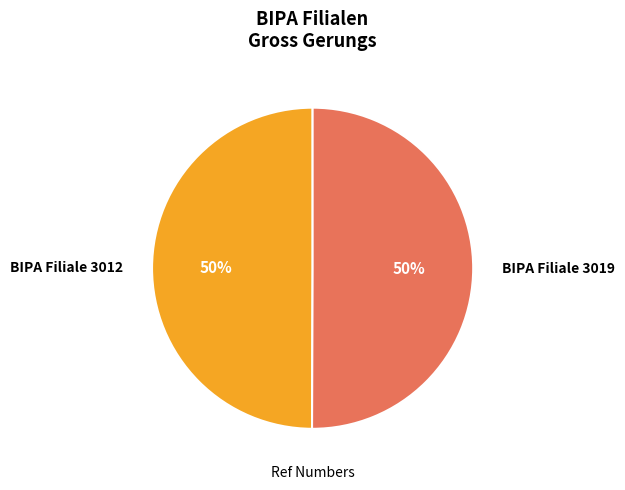

True or false: BIPA Filiale 3019 accounts for 50% of the total.

True